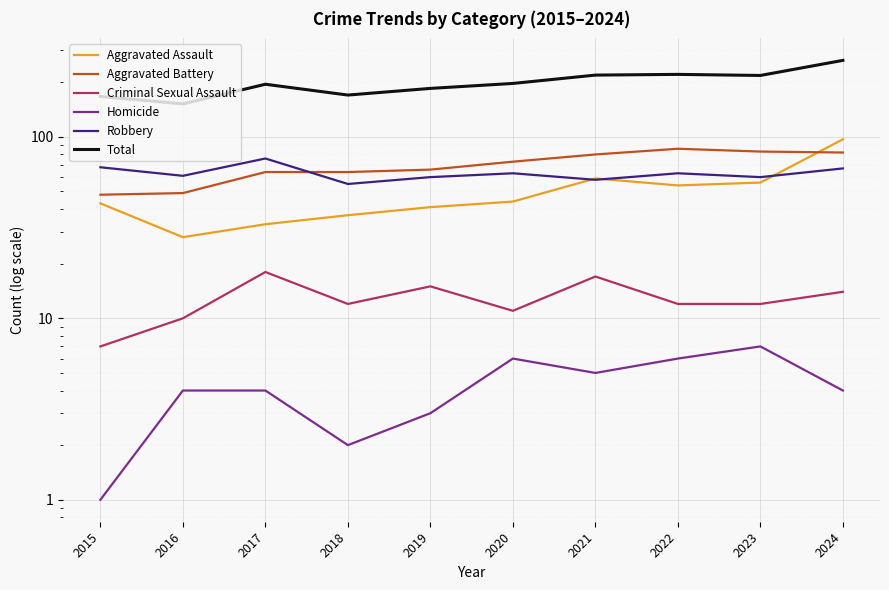

True or false: Aggravated Battery has a value of 40 at 2022.

False